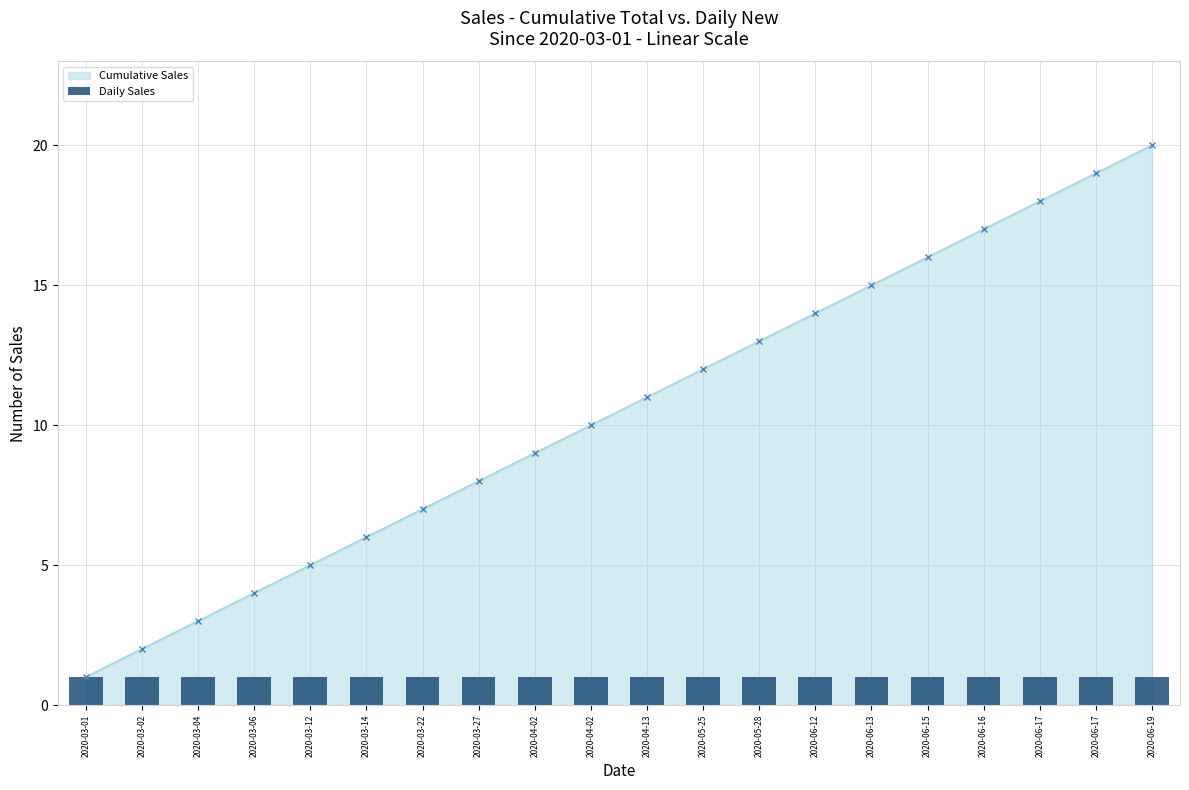

At which category does the chart reach its minimum across all series?

2020-03-01